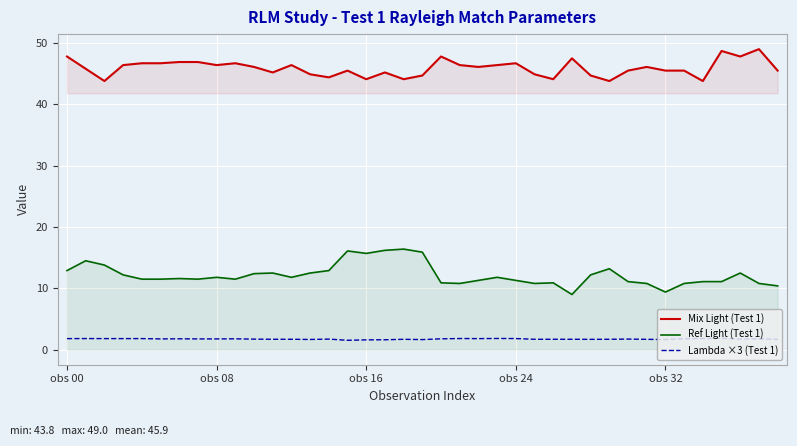

How many lines are shown in the chart?

3